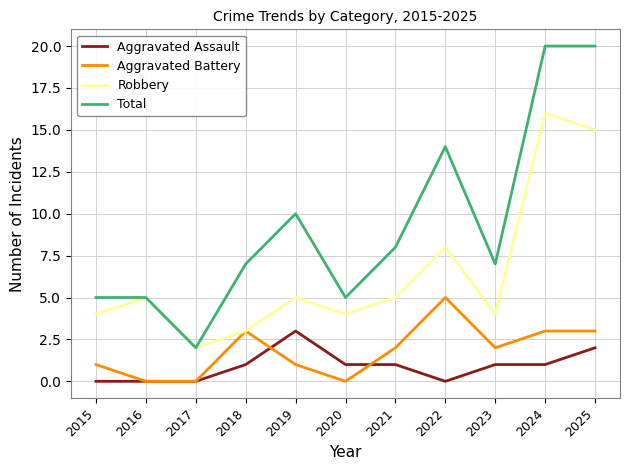

What is the difference between the maximum and minimum values in the Aggravated Battery series?

5